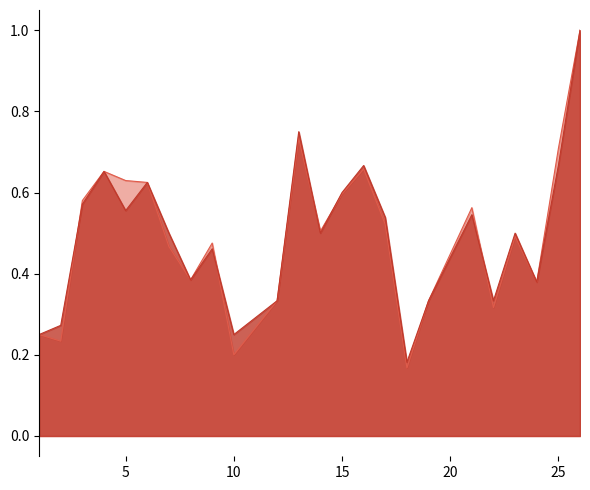

The f1 series shows 0.3 at 13. True or false?

False